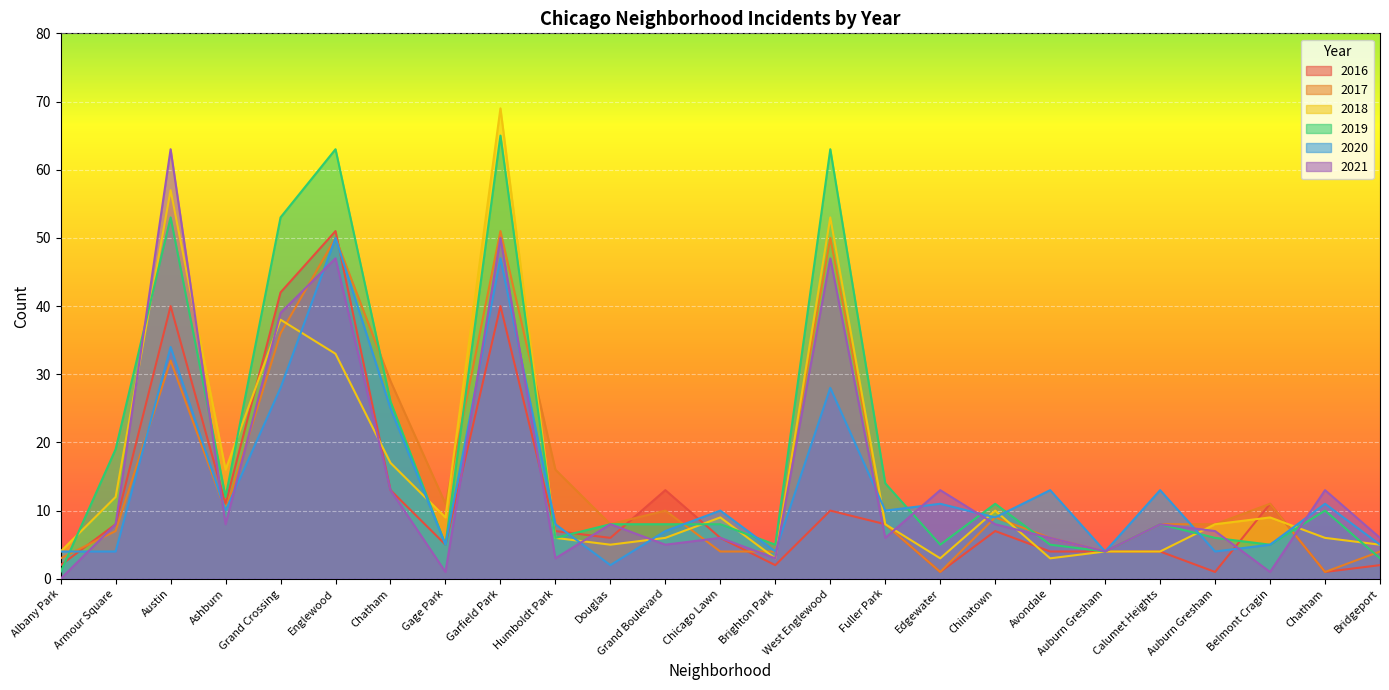

Between Chatham and Calumet Heights, which is larger?

Calumet Heights